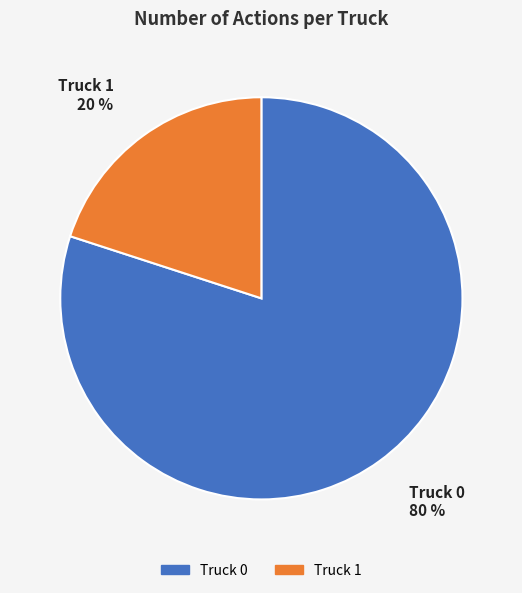

Rank the categories by value from lowest to highest.

Truck 1, Truck 0